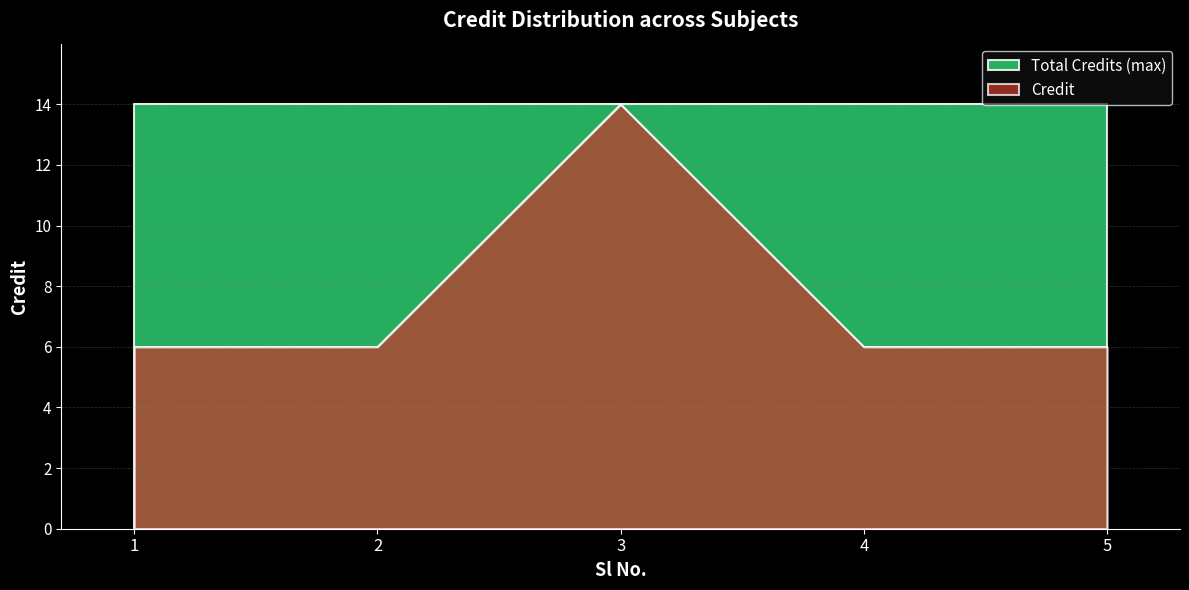

Where is the data nearest to the value 10?

1